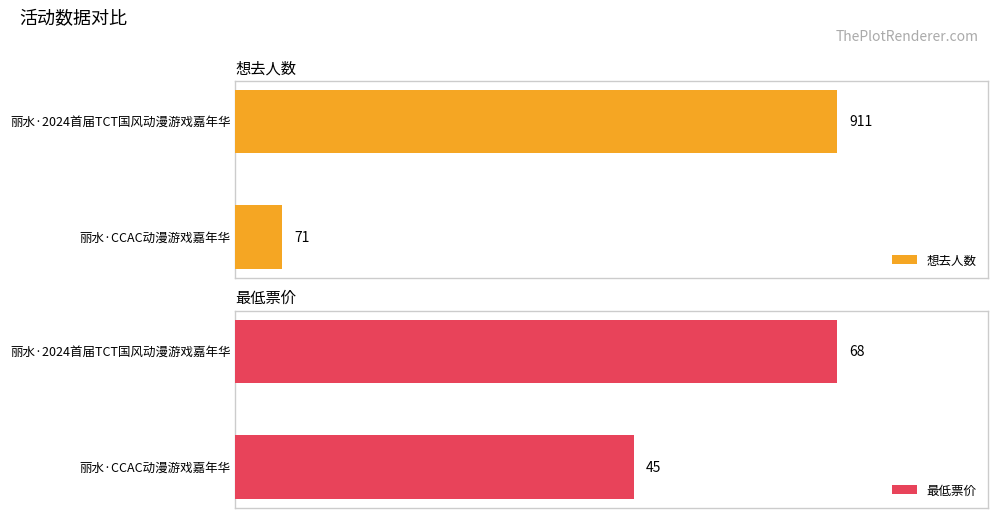

List the series in order of their peak value, lowest first.

最低票价, 想去人数